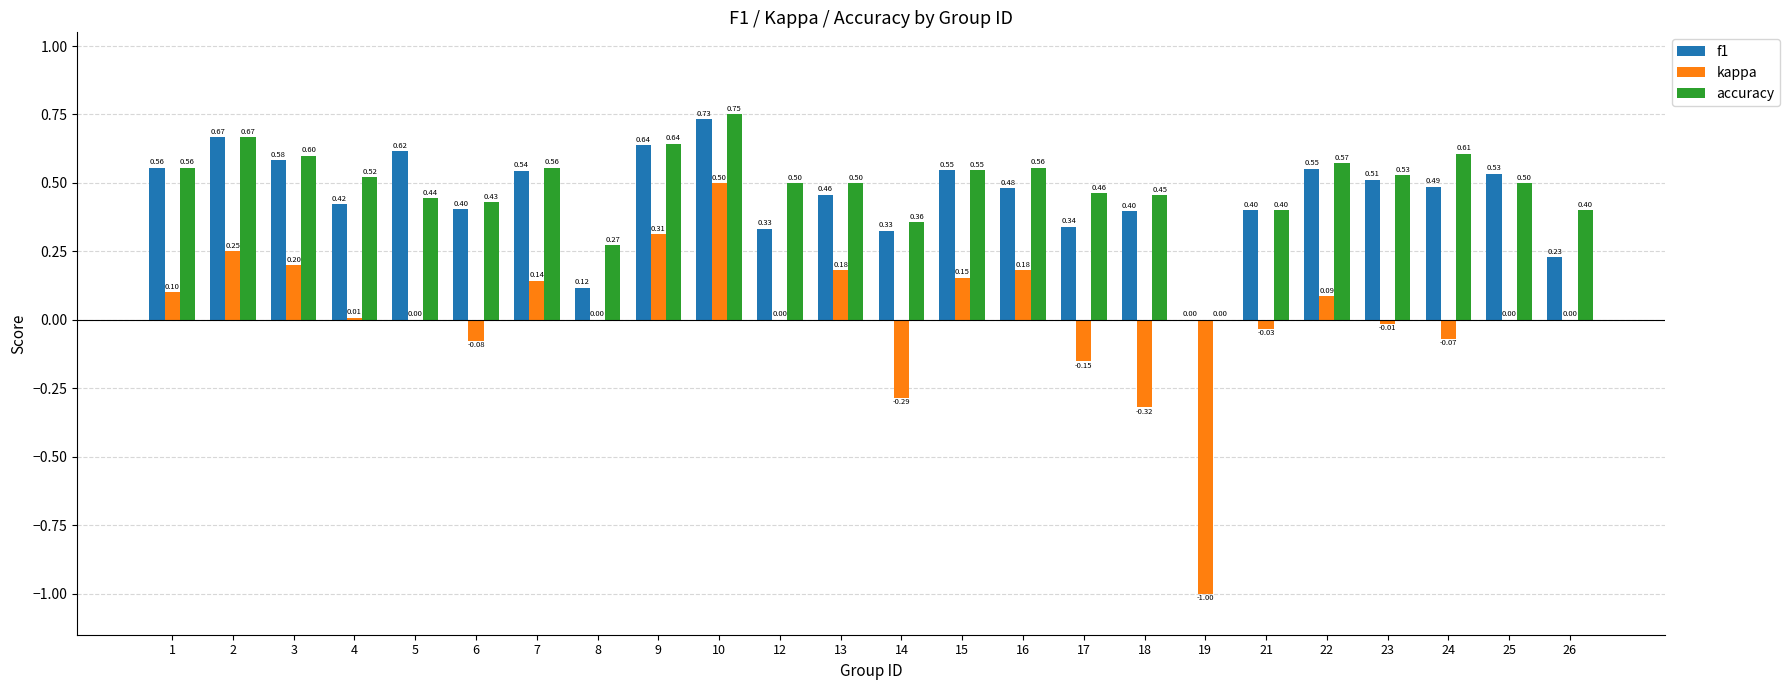

Which series has the largest total across all categories?

accuracy